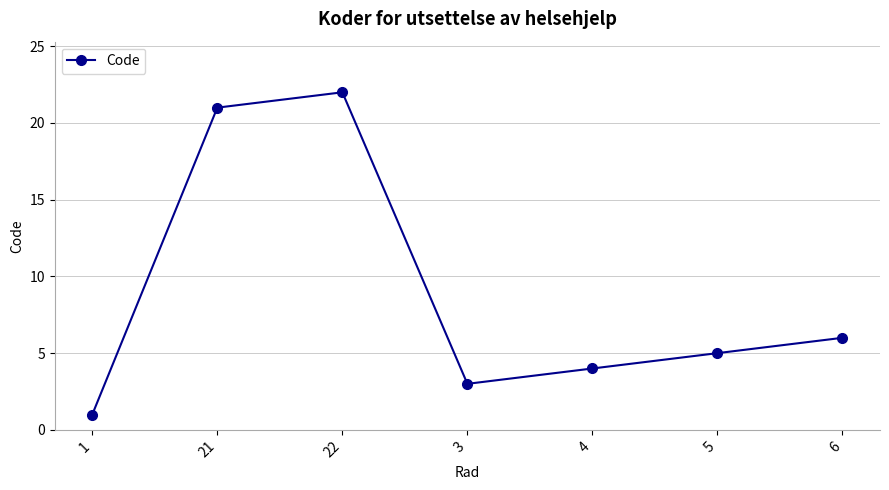

What is the label of the 3rd point from the right?

4